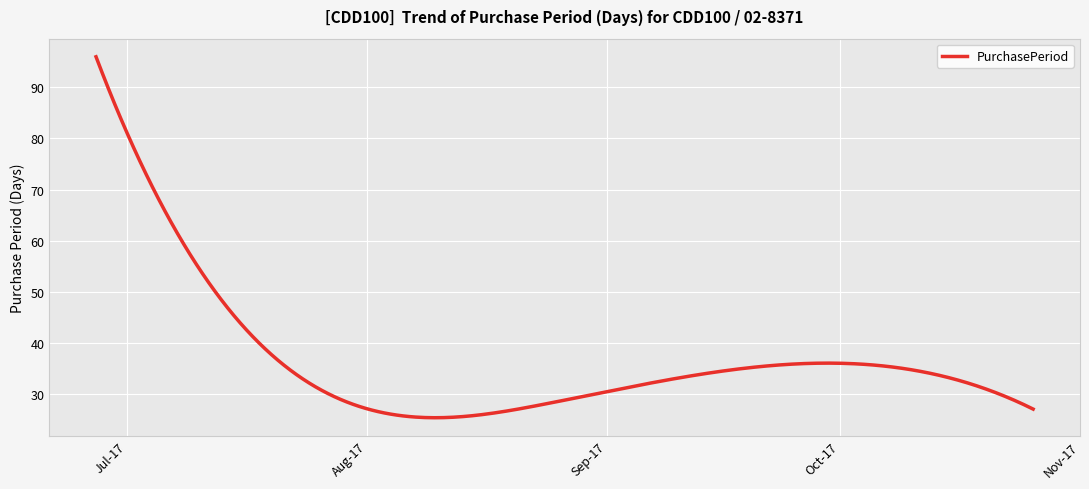

What is the minimum value shown in the chart?

25.3